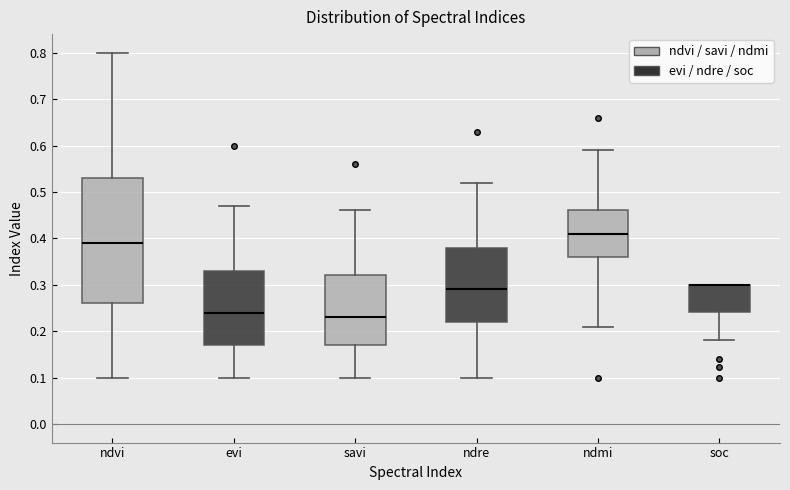

Reading left to right, transcribe this box plot: for each box, give where its median line is, the range the box spans, and where its two whiskers end, as read against the y-axis. The values are not printed on the chart, so give them approximately, as read against the axis.

ndvi: median 0.39, box 0.26 to 0.53, whiskers 0.10 to 0.80
evi: median 0.24, box 0.17 to 0.33, whiskers 0.10 to 0.47
savi: median 0.23, box 0.17 to 0.32, whiskers 0.10 to 0.46
ndre: median 0.29, box 0.22 to 0.38, whiskers 0.10 to 0.52
ndmi: median 0.41, box 0.36 to 0.46, whiskers 0.21 to 0.59
soc: median 0.30 (drawn on the box's upper edge), box 0.24 to 0.30, whiskers 0.18 to 0.30